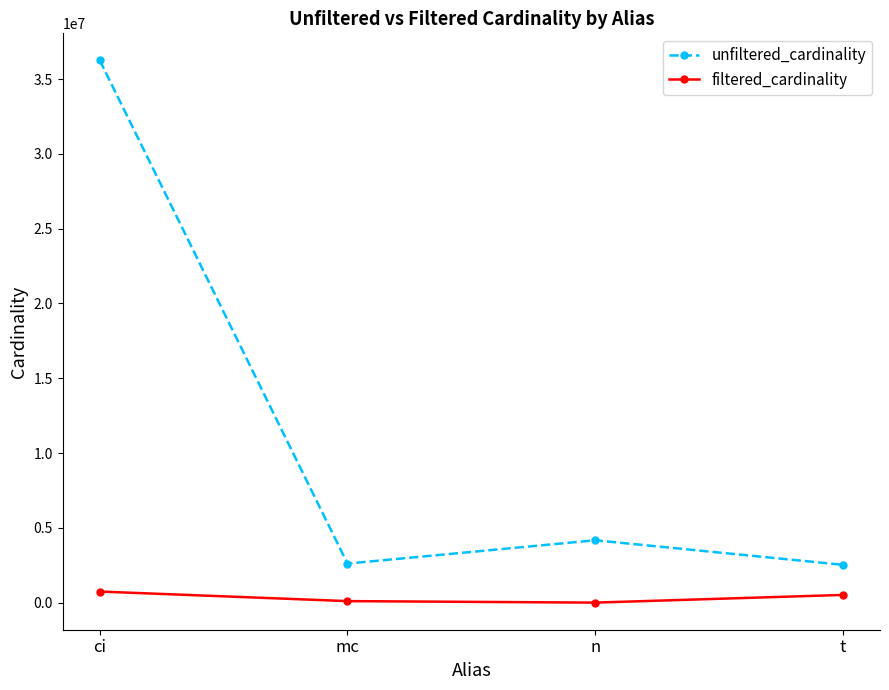

Rank the series by their maximum value, from highest to lowest.

unfiltered_cardinality, filtered_cardinality